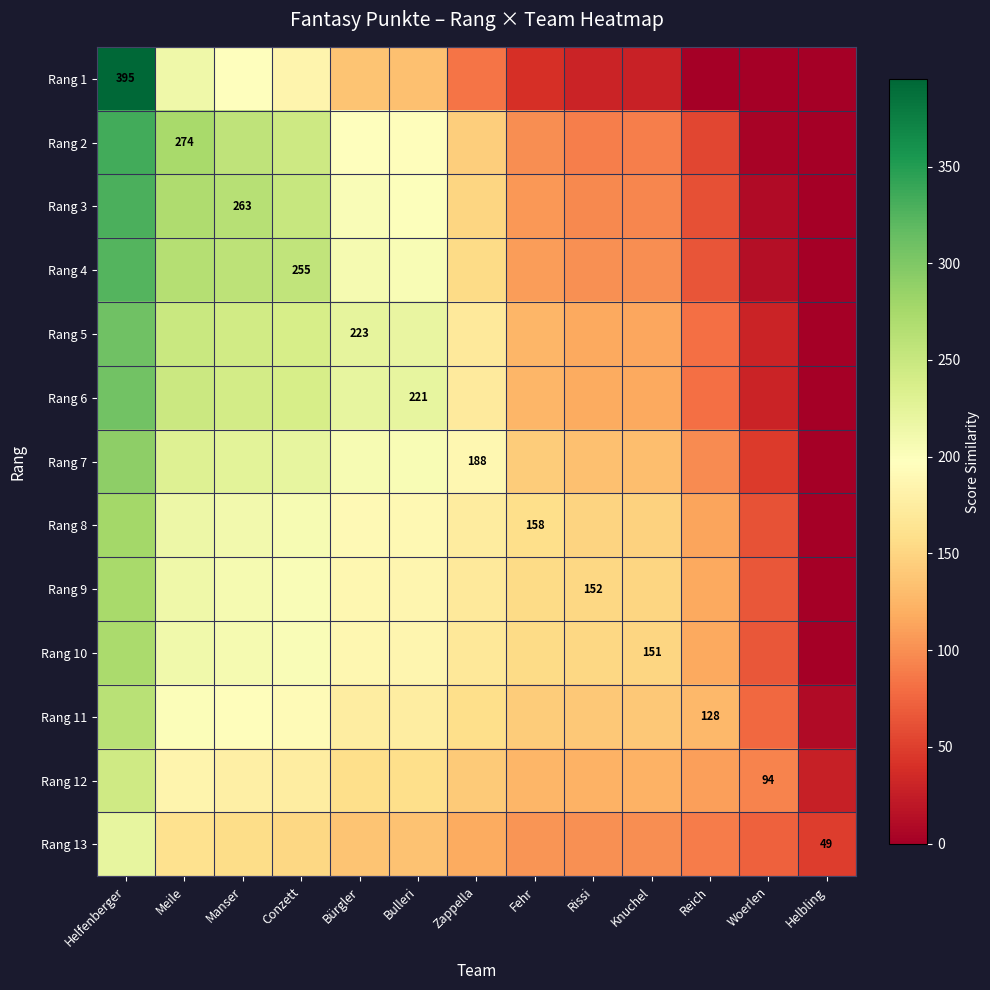

What is the difference between the highest and lowest values at Knuchel?

122.0